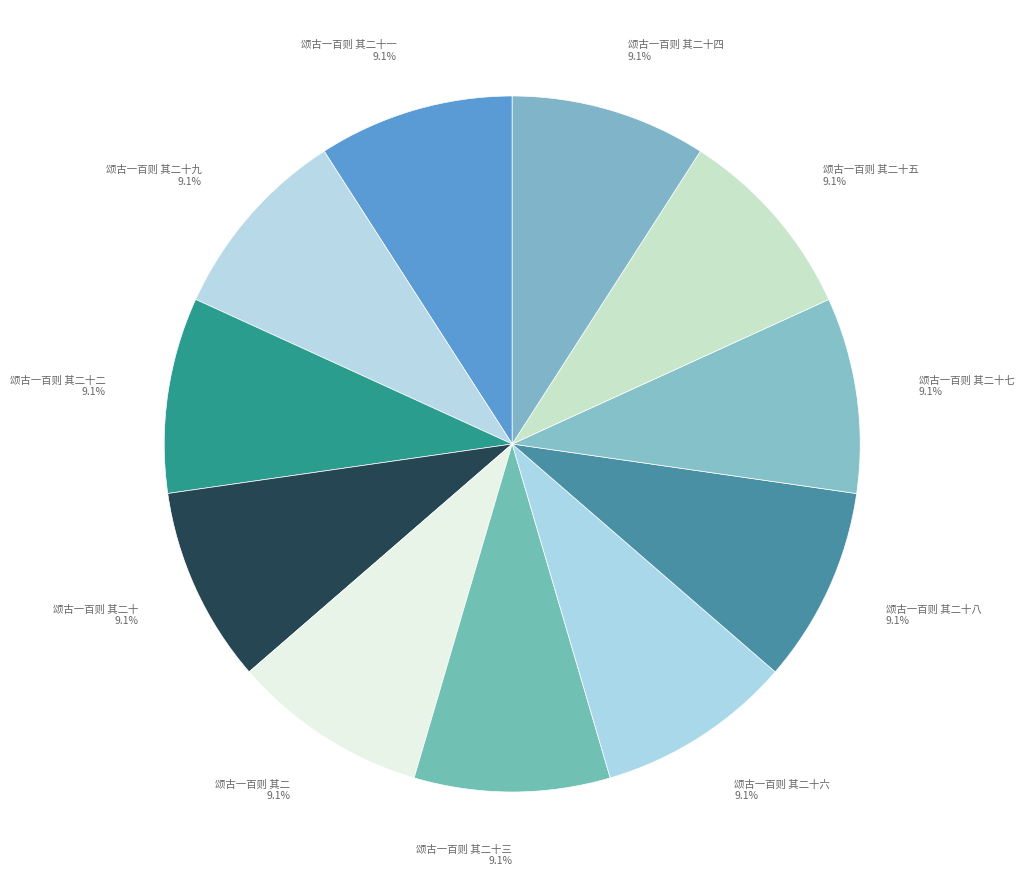

To the nearest percent, what is the average slice percentage?

9%